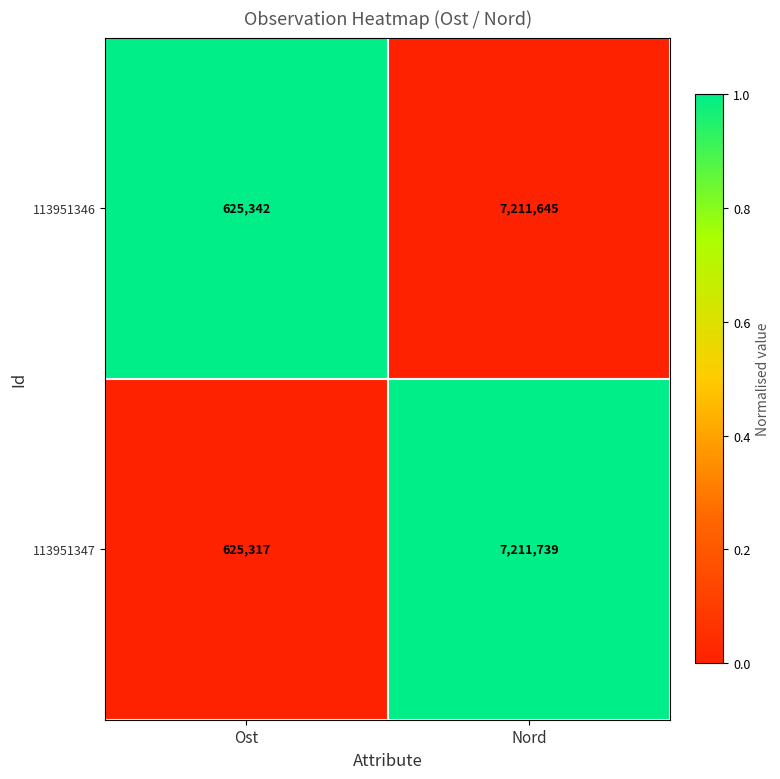

What is the spread (max minus min) of values at Ost?

25